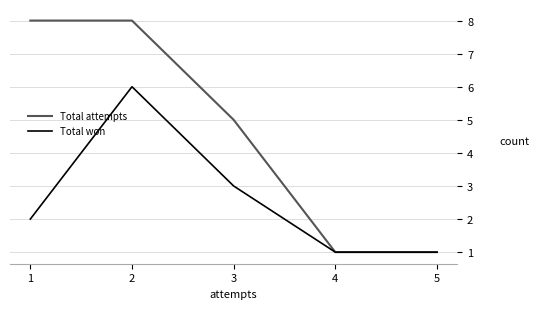

How many series are shown in this chart?

2